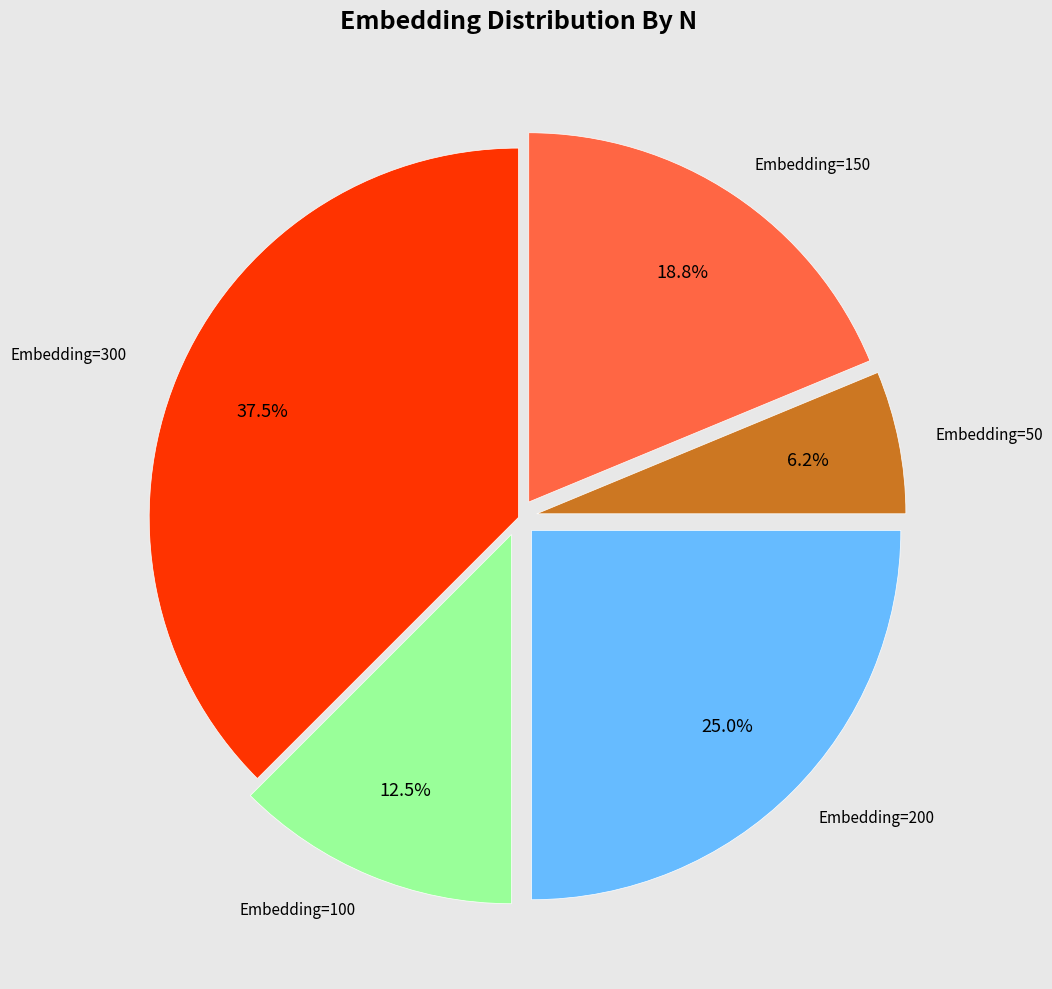

Does any single category account for the majority?

No